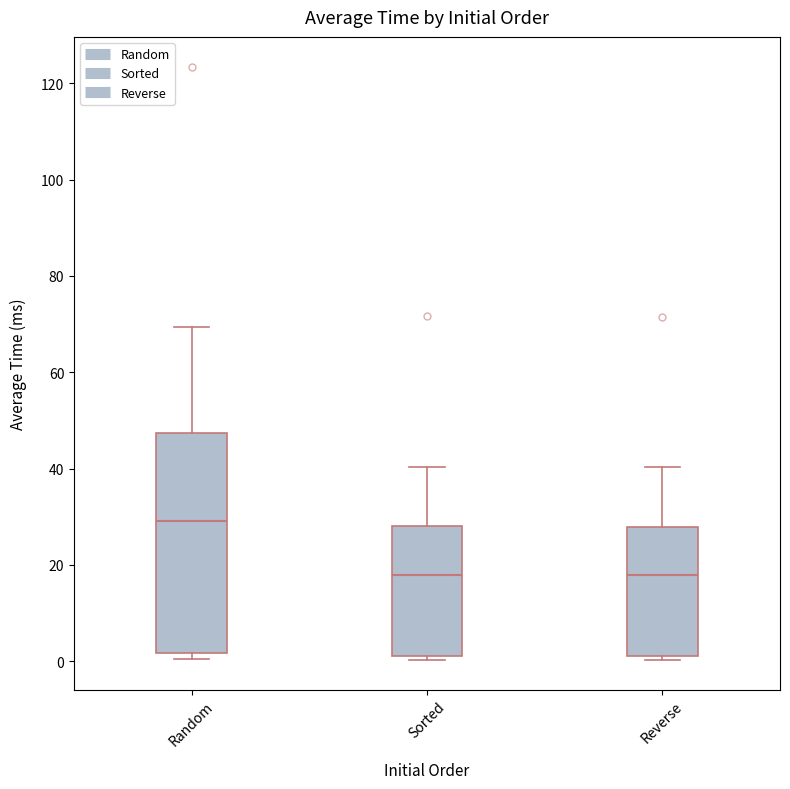

Comparing the boxes themselves (not the whiskers), which one is the tallest?

Random